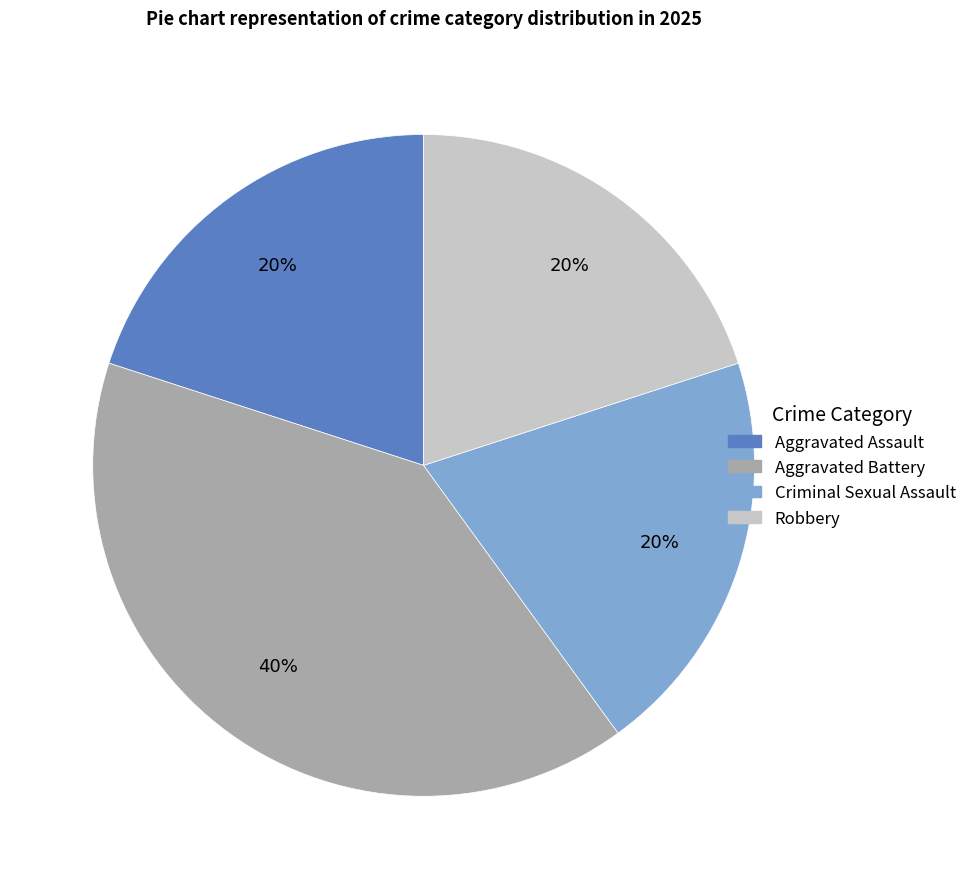

What percentage is the Aggravated Assault slice, to the nearest percent?

20%